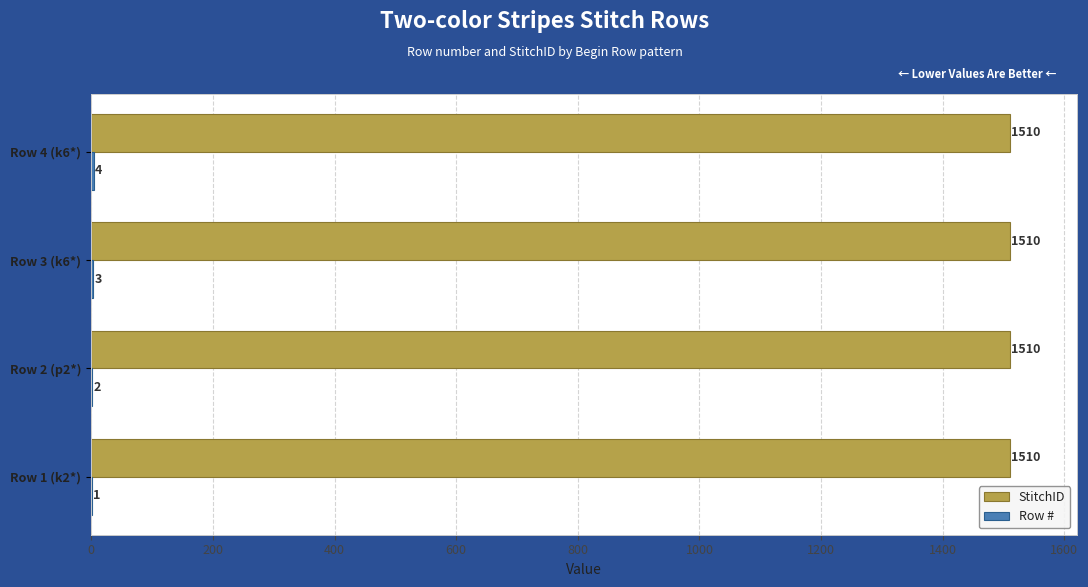

What is the sum of all StitchID values?

6040